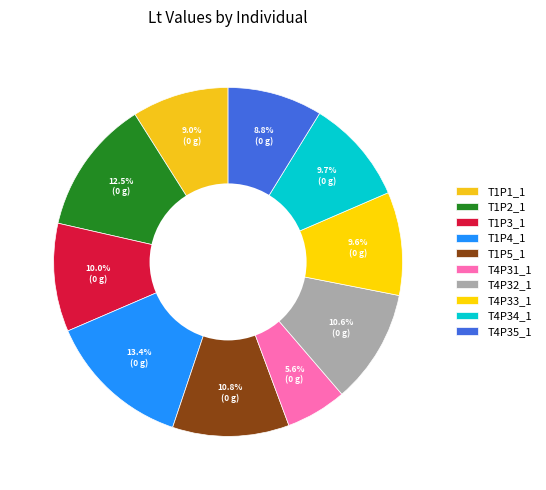

Between T1P5_1 and T4P33_1, which is larger?

T1P5_1